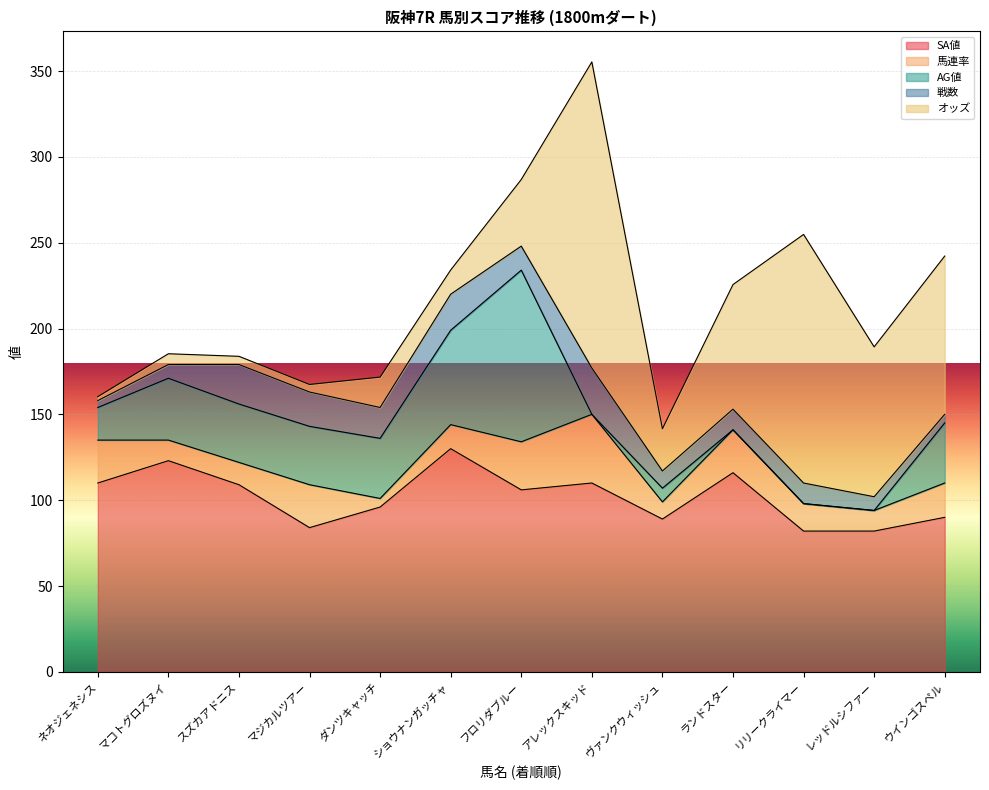

Rank the series by their maximum value, from highest to lowest.

オッズ, SA値, AG値, 馬連率, 戦数